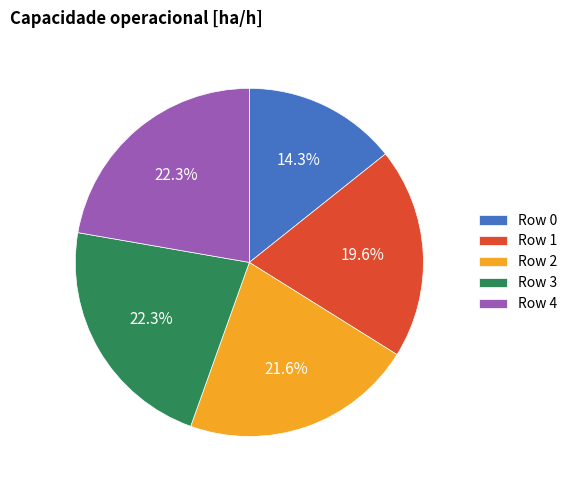

To the nearest percent, what portion does Row 2 represent?

22%